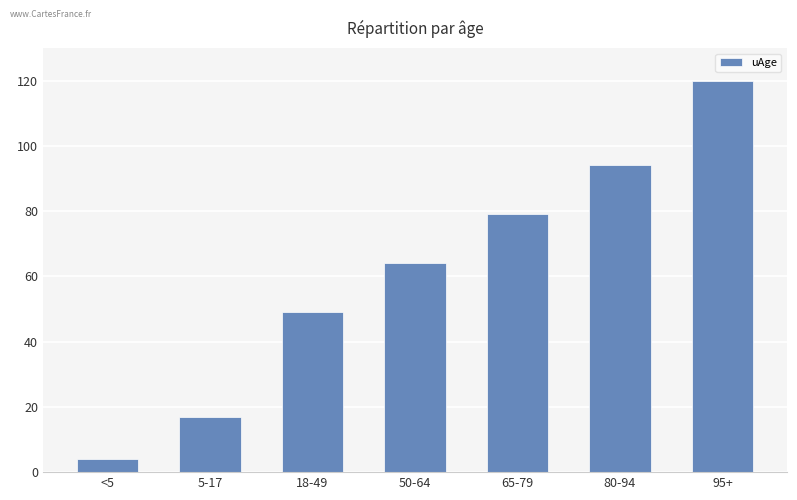

What value does the data have at 50-64, to the nearest 50?

50